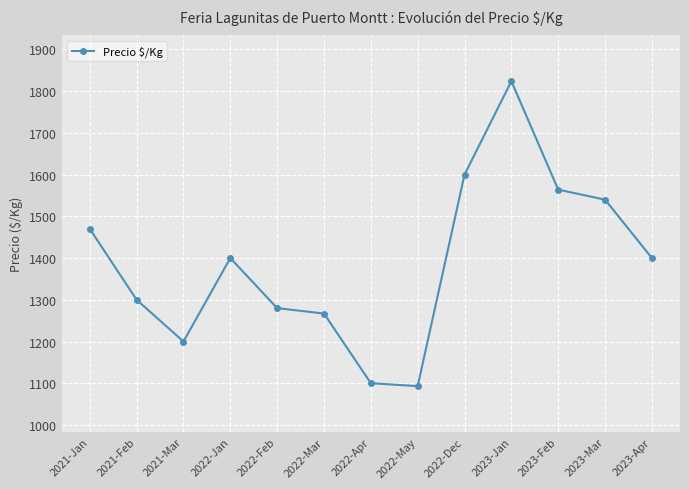

What is the difference between the second highest and minimum values?

507